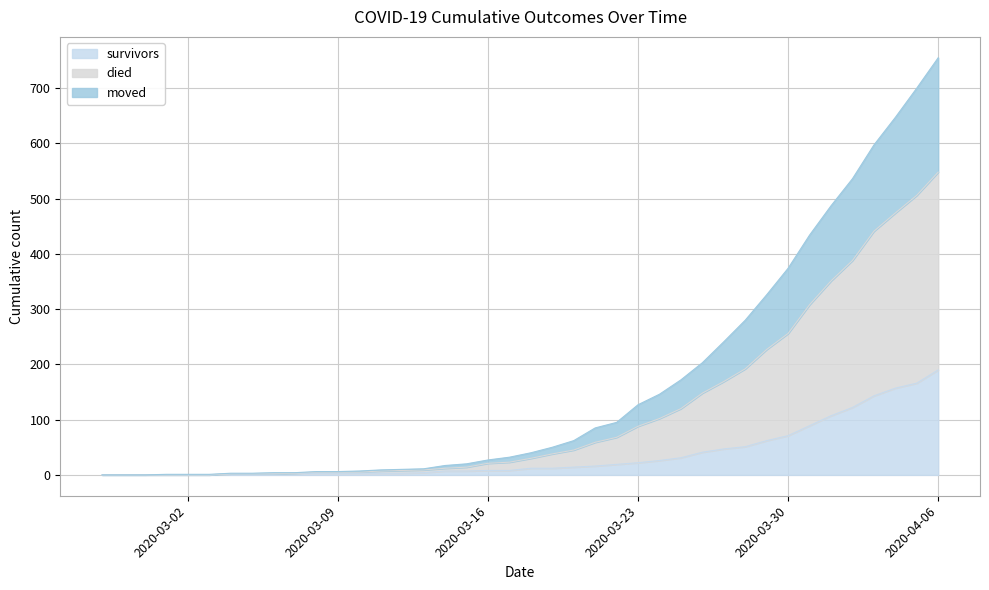

At how many categories does at least one series exceed 625?

3